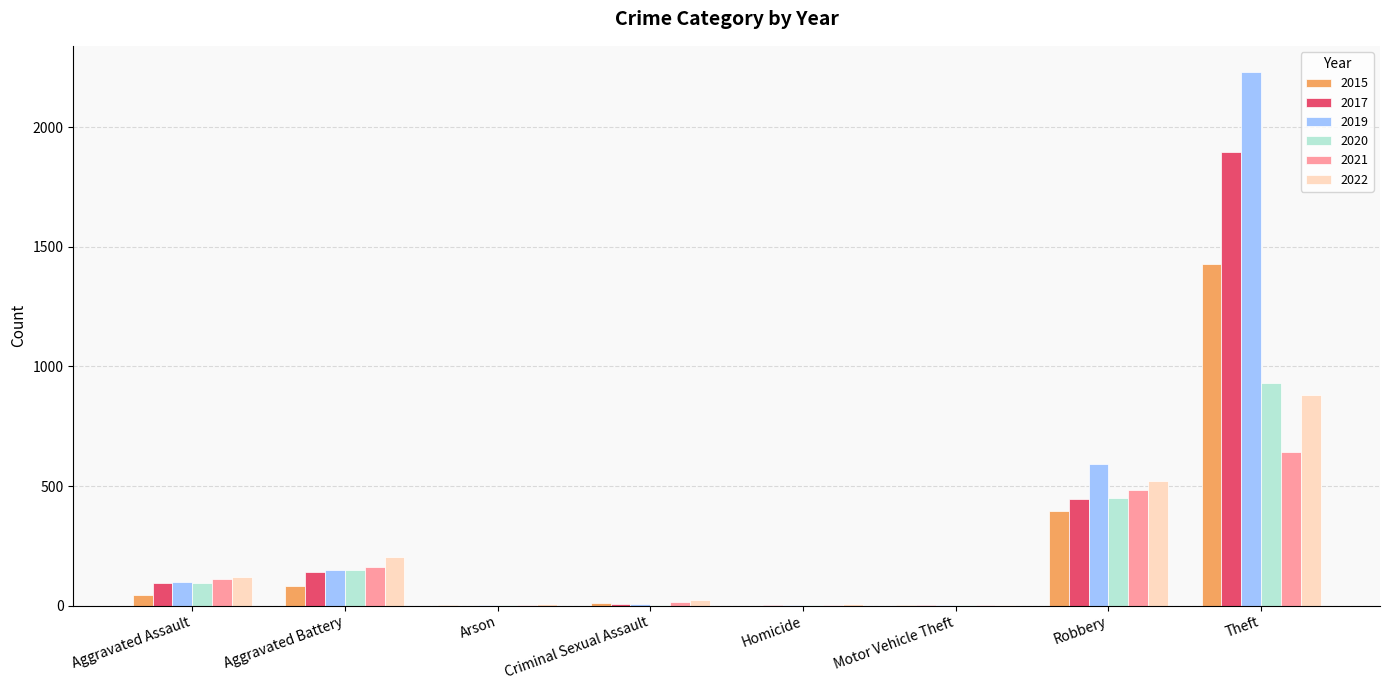

True or false: 2015 has a value of 395 at Robbery.

True